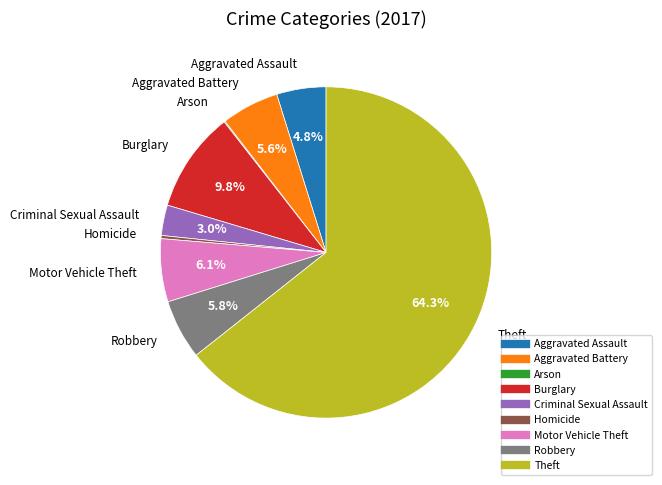

Approximately how many times larger is the value at Motor Vehicle Theft compared to Homicide?

20.0